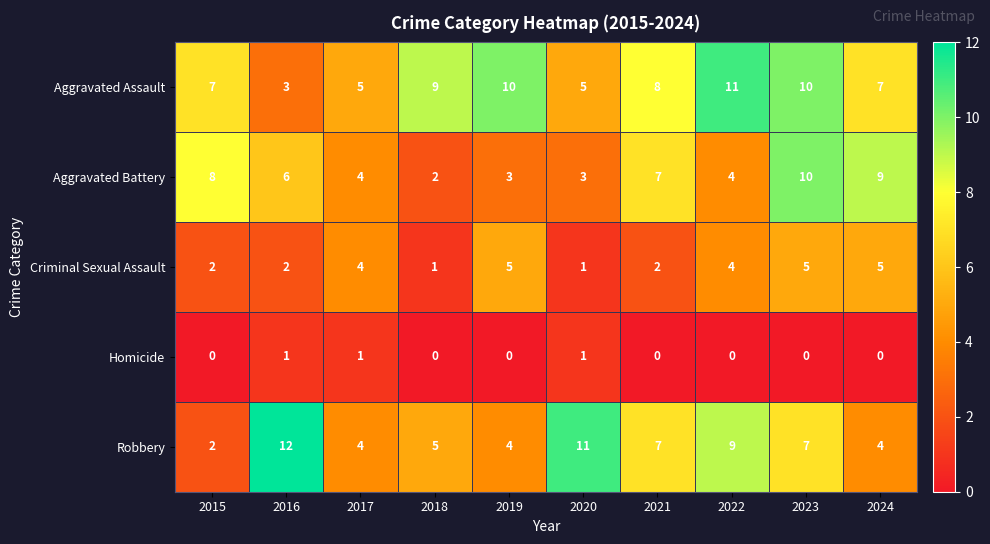

The value of Criminal Sexual Assault at 2024 is 5. True or false?

True